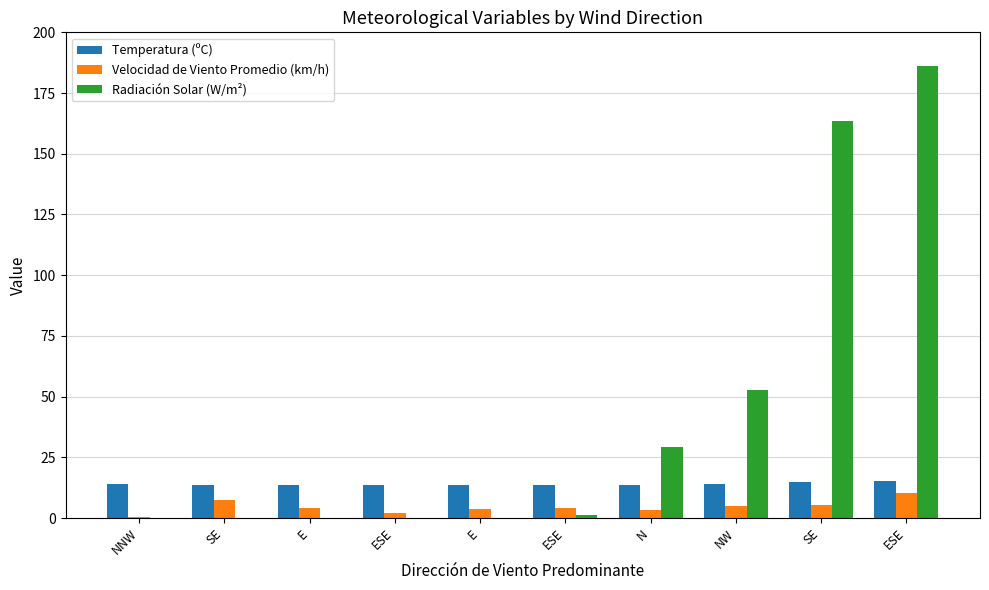

What is the value of the Temperatura (ºC) bar at the 7th from the left?

13.8